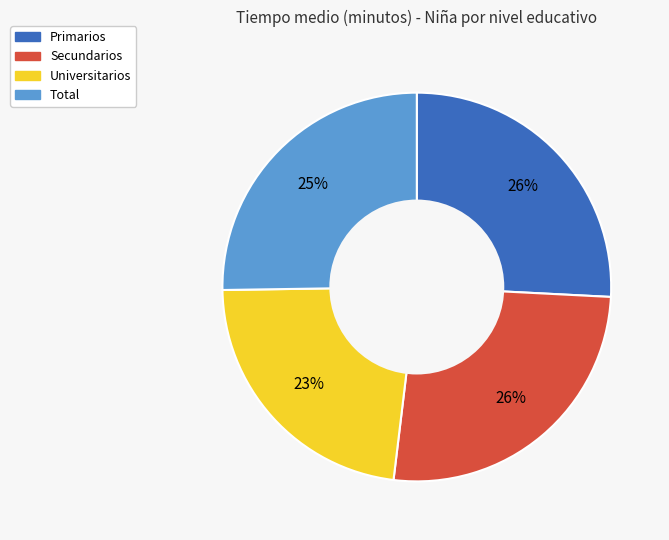

Count the number of slices in the pie.

4